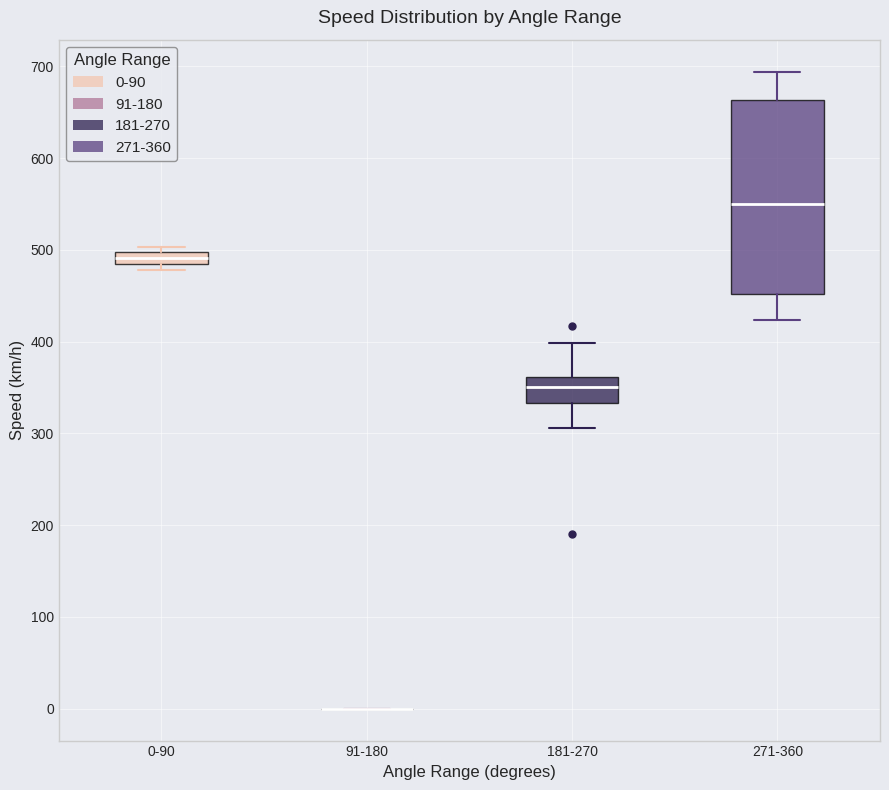

Where is the lower edge of the box for 0-90 on the y-axis? The values are not printed on the chart, so give them approximately, as read against the axis.

480